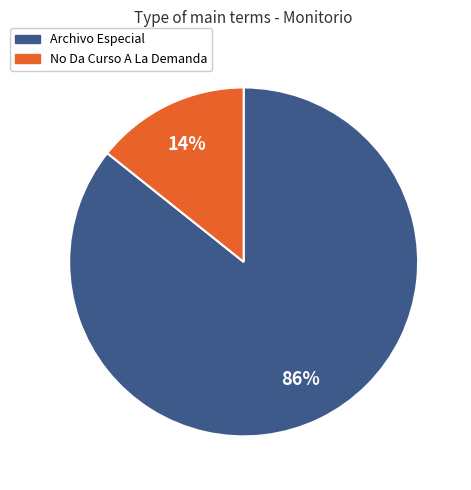

Is the sum of No Da Curso A La Demanda and Archivo Especial greater than half?

Yes